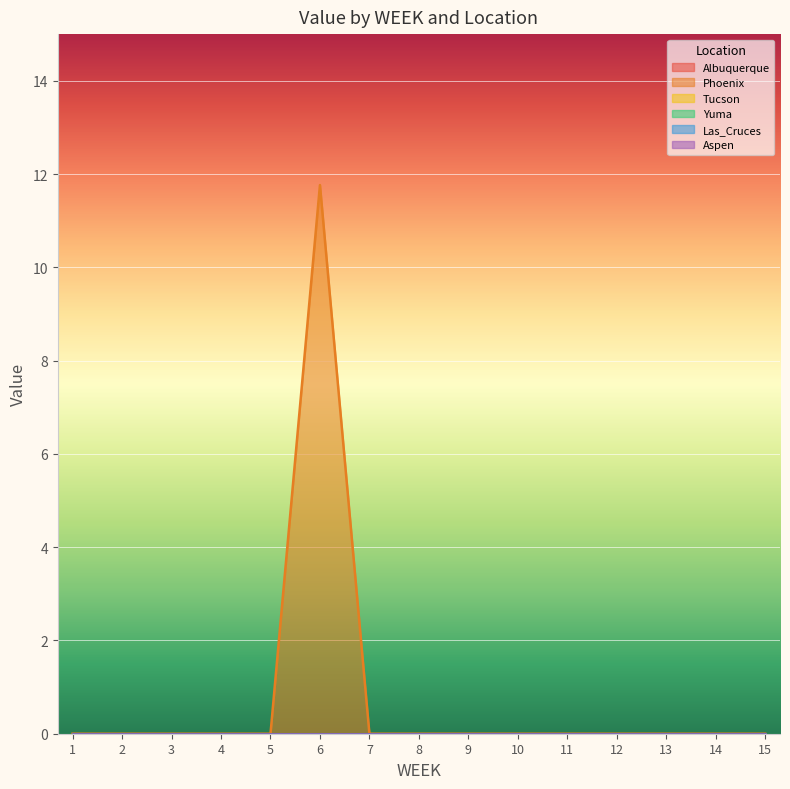

True or false: Phoenix and Aspen cross at least once.

False